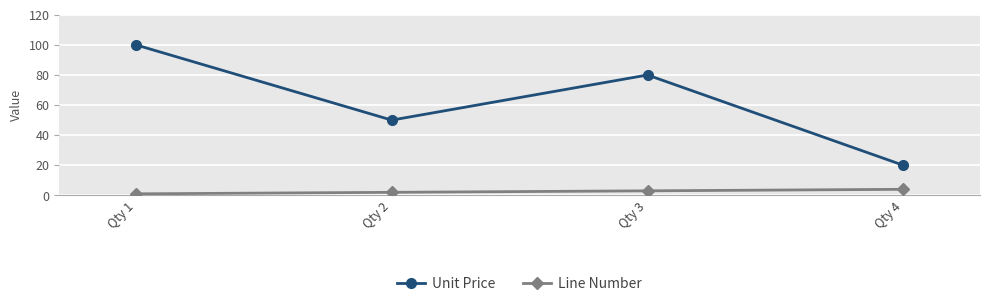

True or false: Line Number and Unit Price intersect in this chart.

False